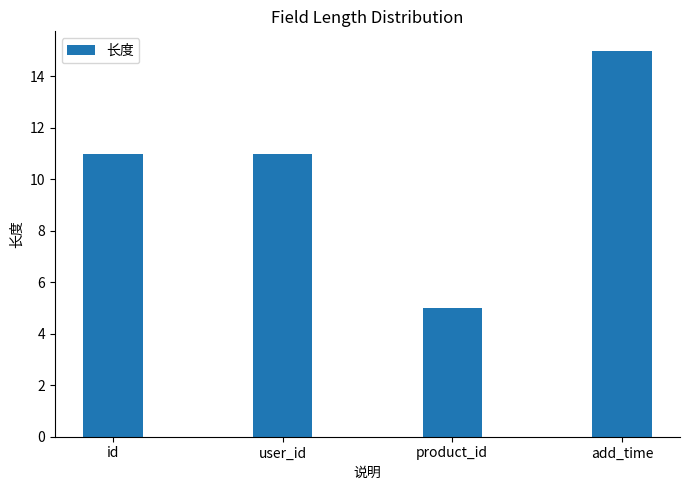

True or false: the data shows 15 at add_time.

True